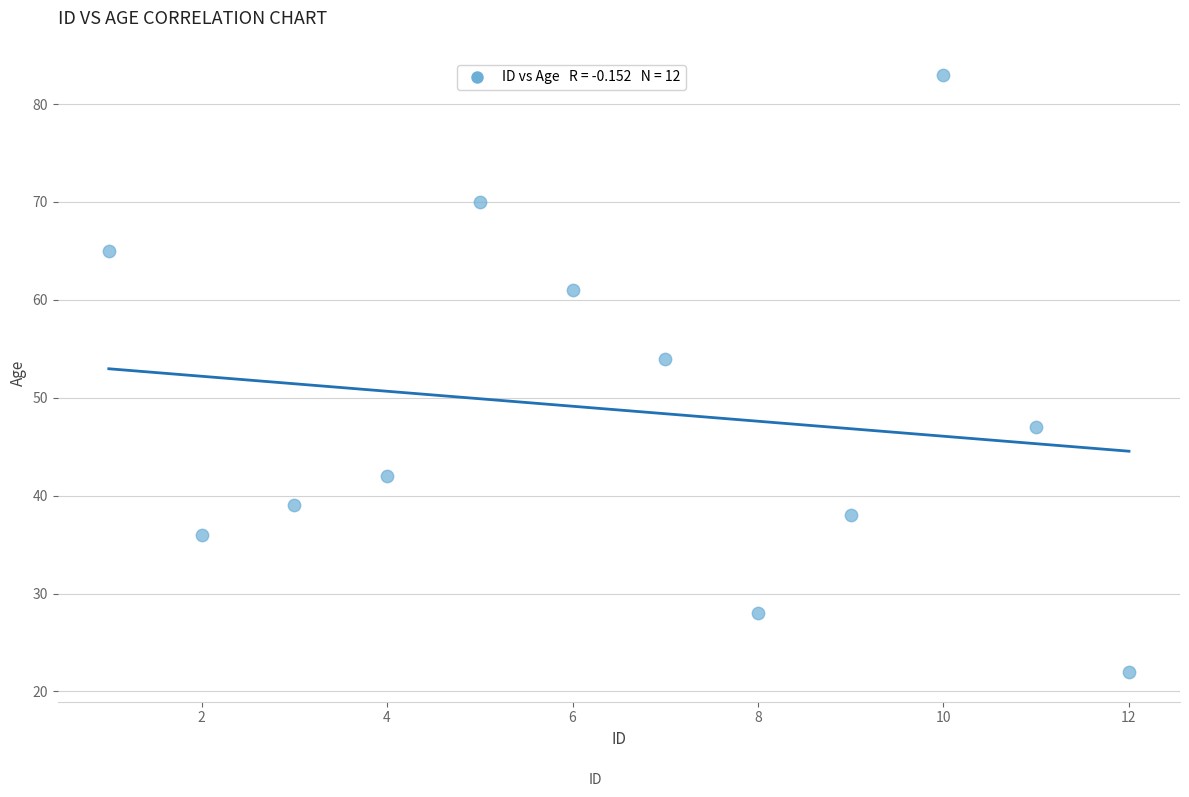

What Y value in the scatter plot is closest to 52?

54